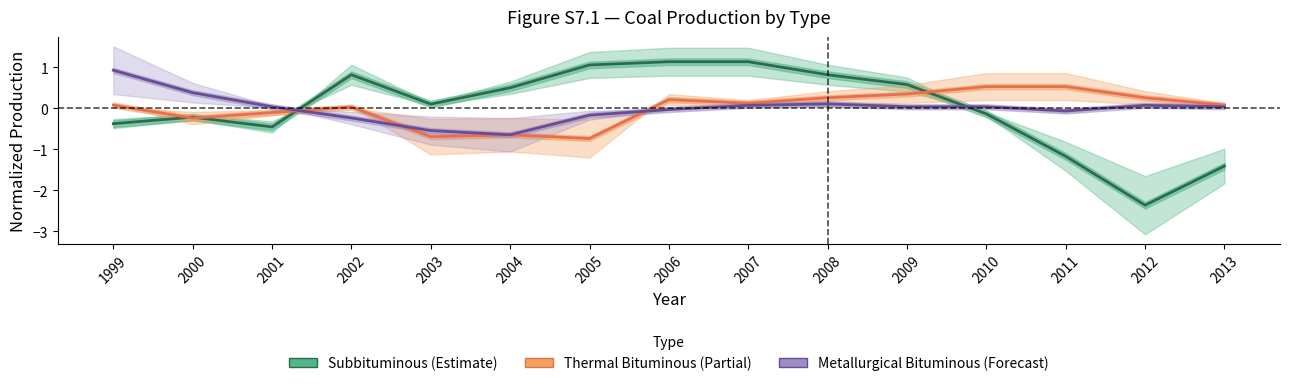

How many positive values does the Metallurgical Bituminous (Megatonnes) series have?

9